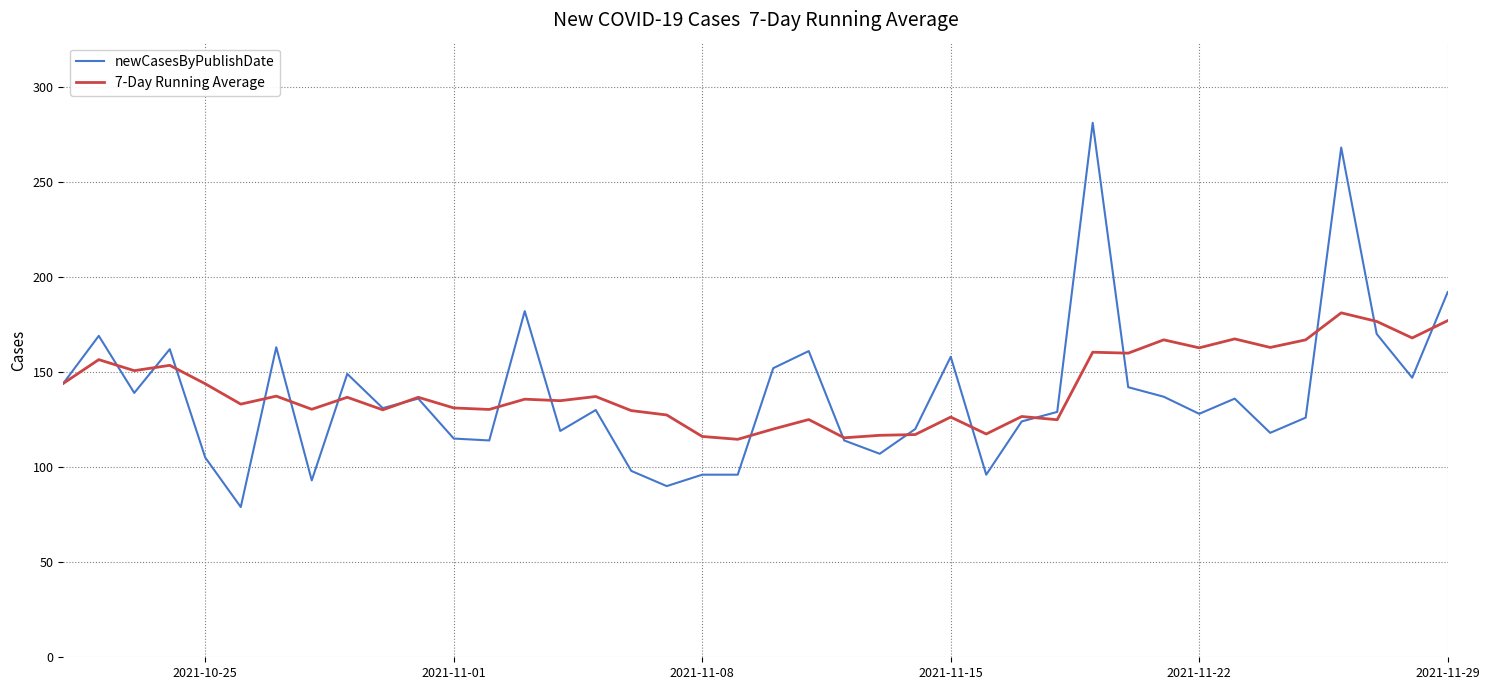

What is the minimum value for newCasesByPublishDate?

79.0